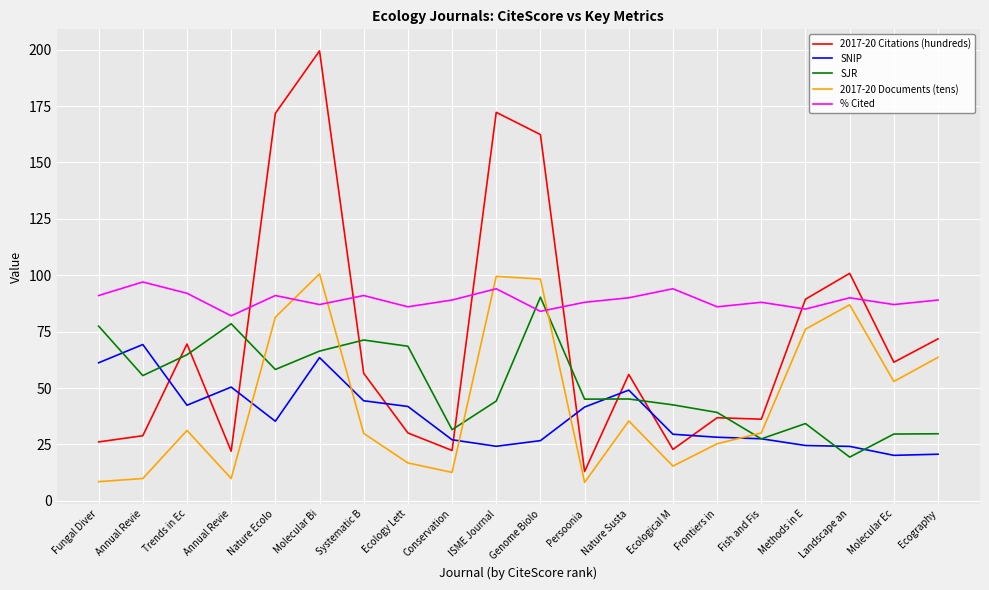

Which has a higher value, Molecular Ec or Molecular Bi?

Molecular Bi